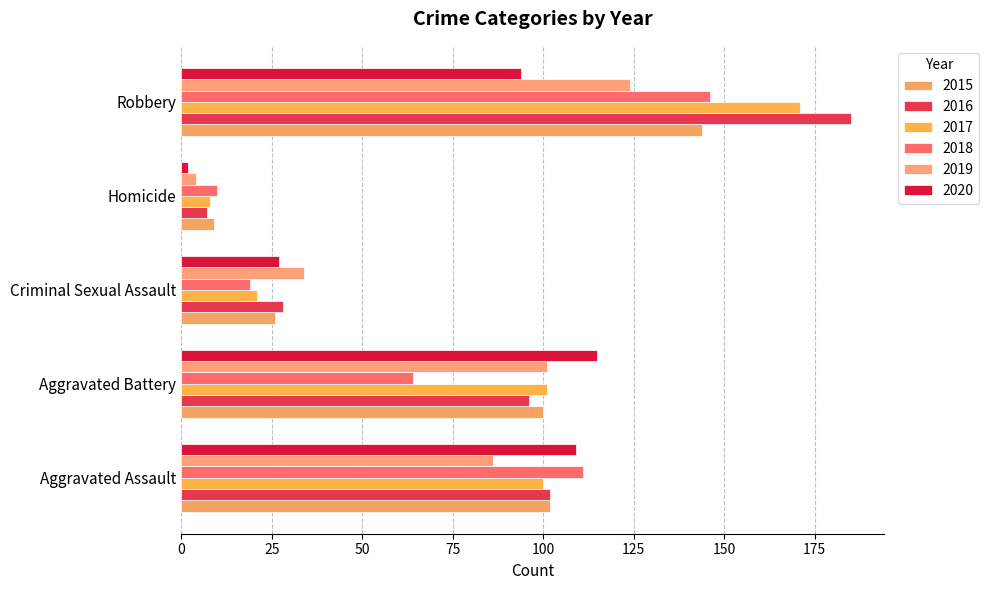

Count the number of categories in the chart.

5